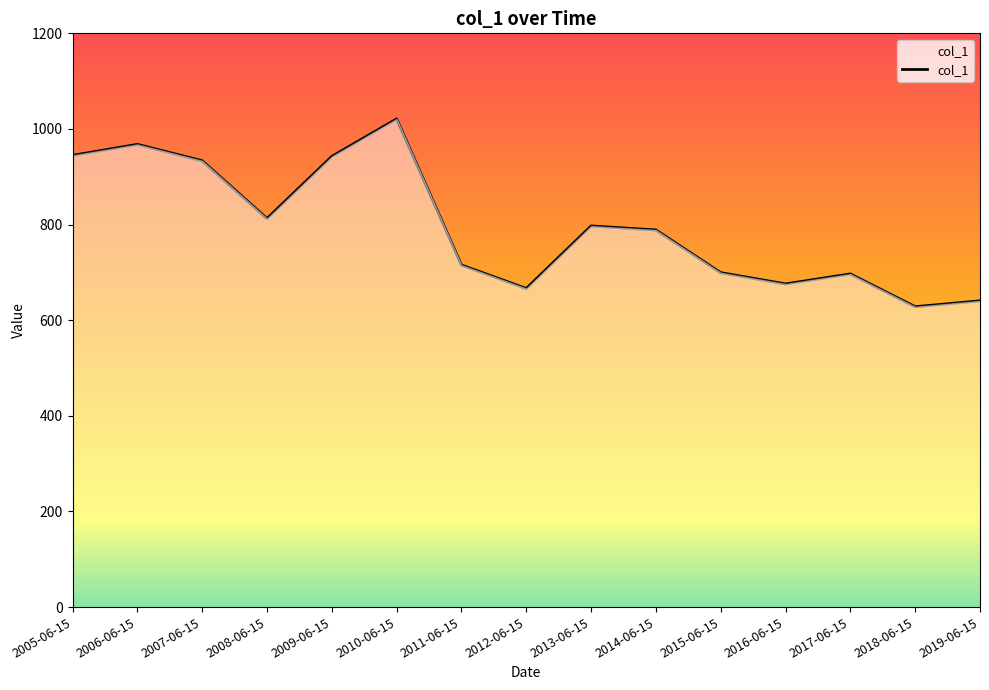

The chart shows a value of 313.3 at 2019-06-15. True or false?

False